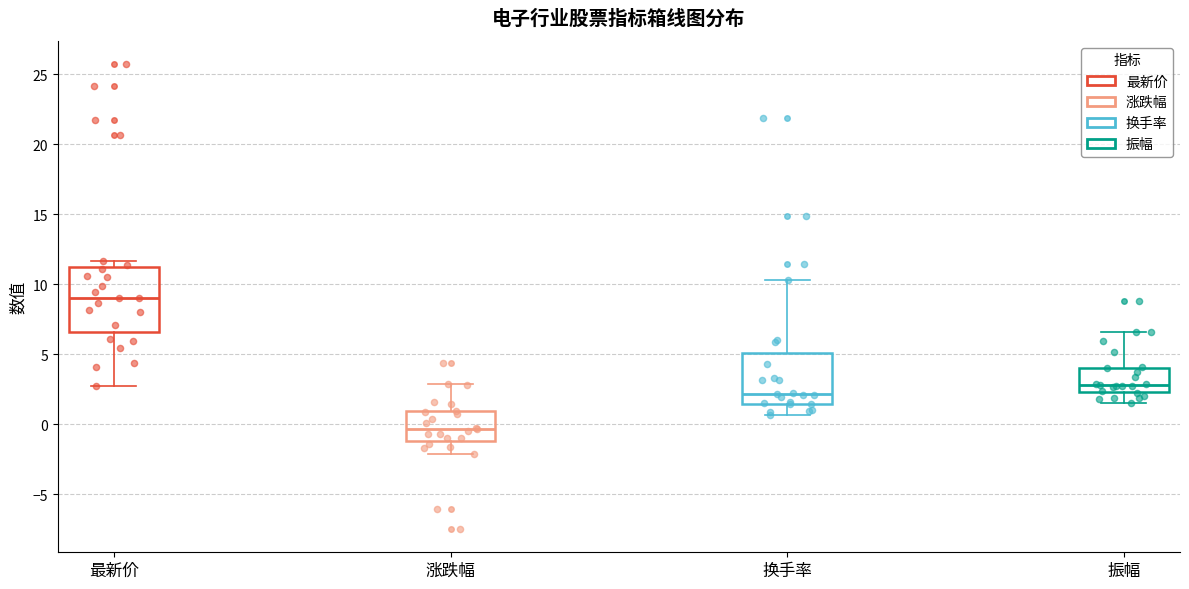

Reading left to right, read every box against the y-axis: the position of its median line, the range the box covers, and the ends of its whiskers. The values are not printed on the chart, so give them approximately, as read against the axis.

最新价: median 9.0, box 6.5 to 11.0, whiskers 2.5 to 11.5
涨跌幅: median -0.5, box -1.0 to 1.0, whiskers -2.0 to 3.0
换手率: median 2.0, box 1.5 to 5.0, whiskers 0.5 to 10.5
振幅: median 3.0, box 2.5 to 4.0, whiskers 1.5 to 6.5